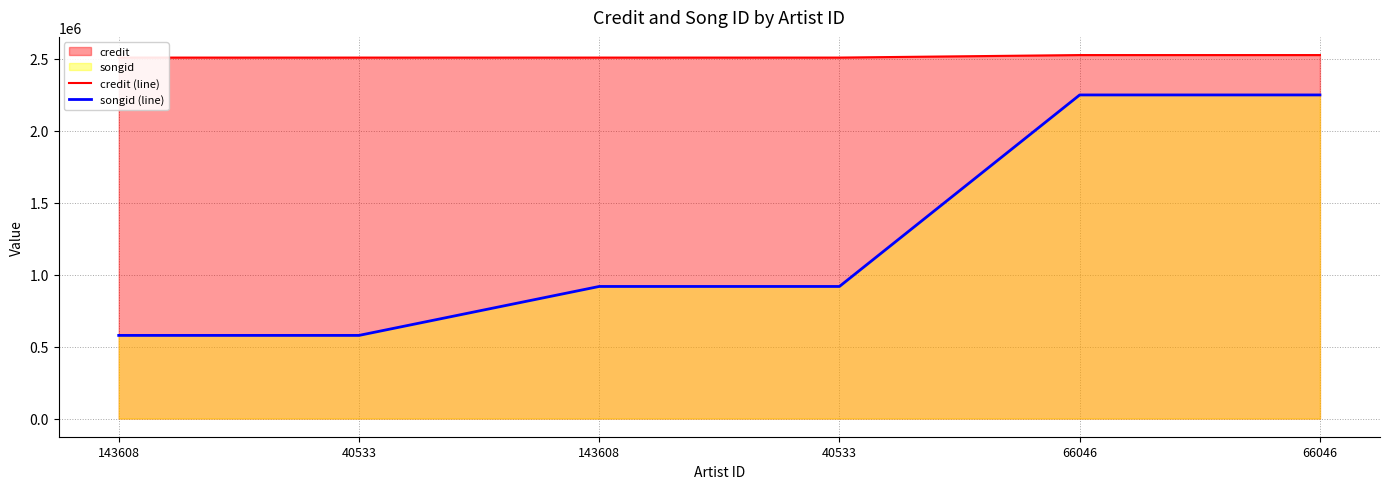

True or false: credit (line) and songid (line) cross at least once.

False